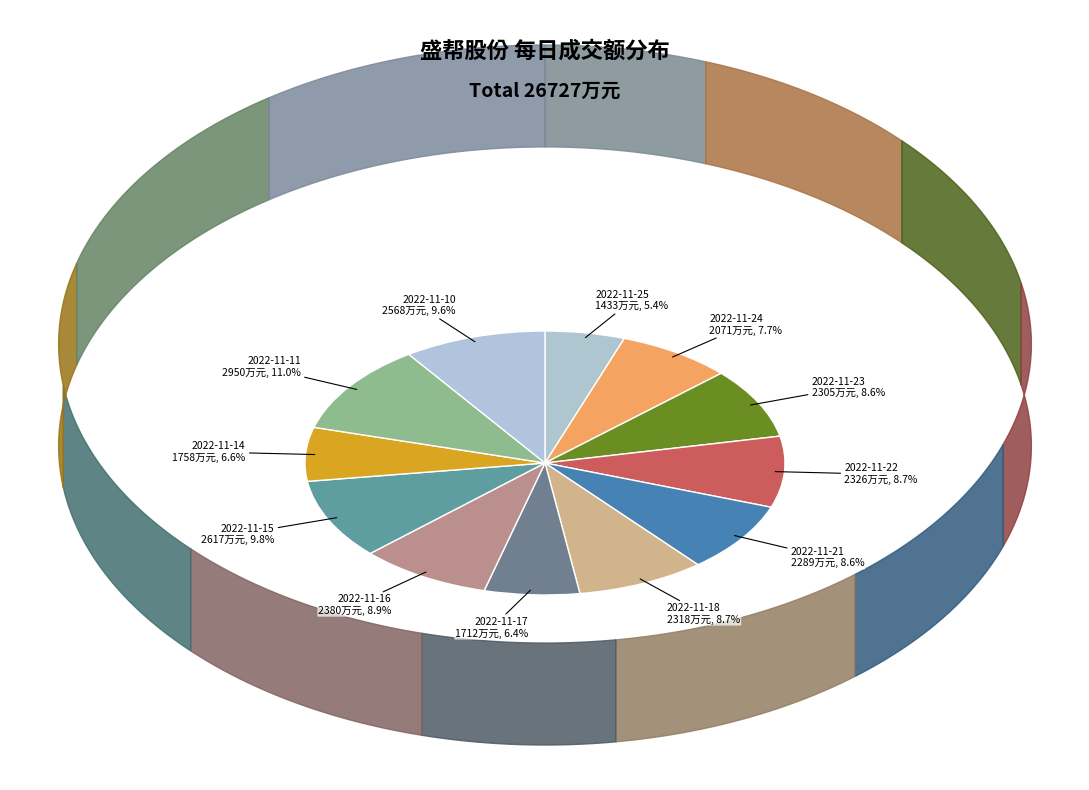

Which slice is the largest?

2022-11-11